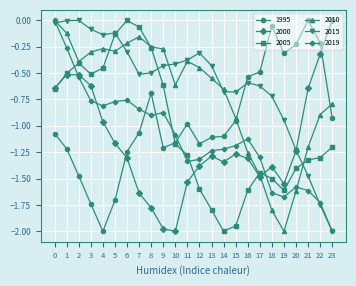

Is the value of 2015 at 12 greater than the value of 2000 at 7?

Yes